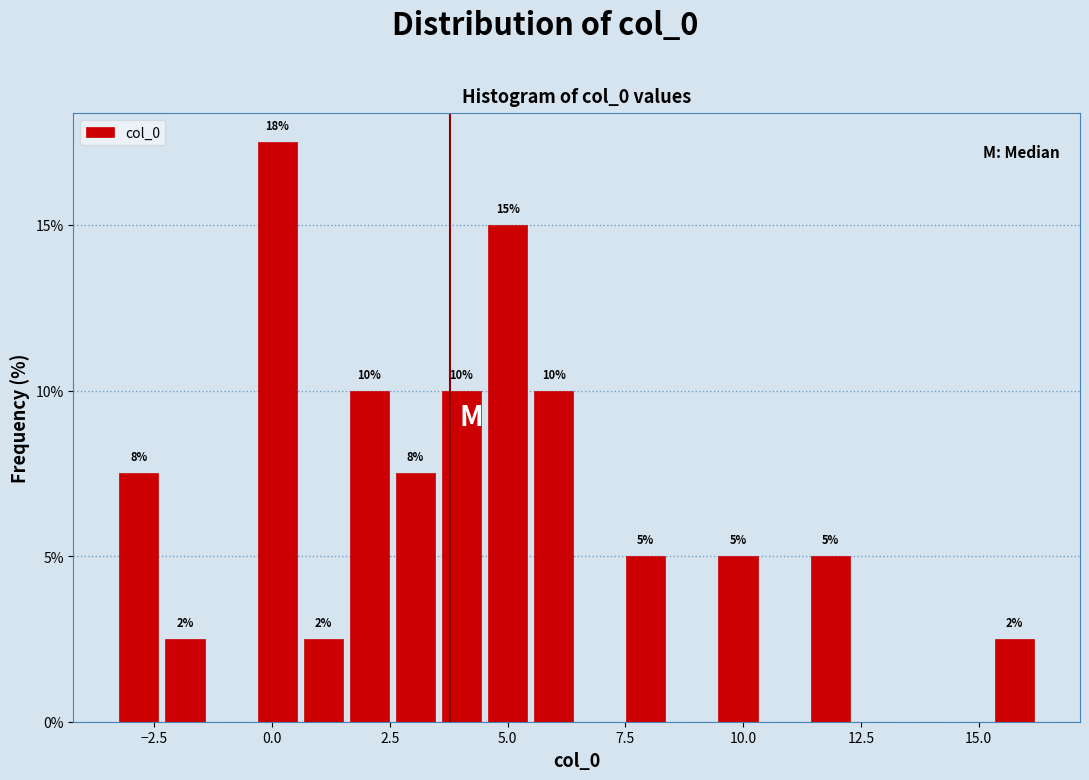

Read against the x-axis, roughly where is the centre of the tallest bar?

0.0